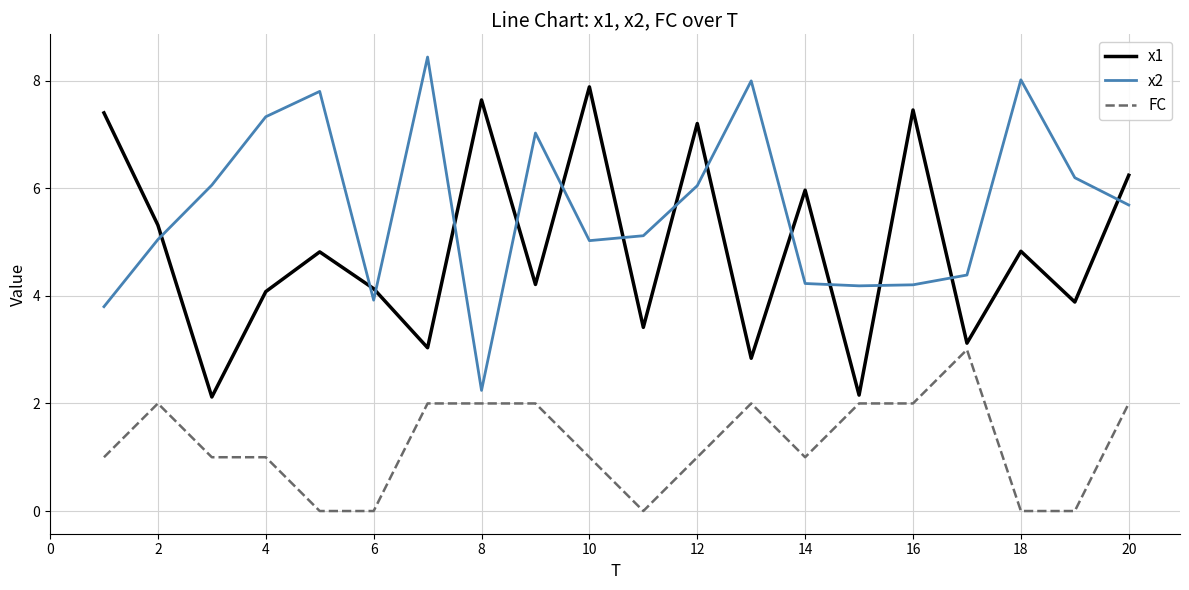

List the series in order of their overall mean, highest first.

x2, x1, FC